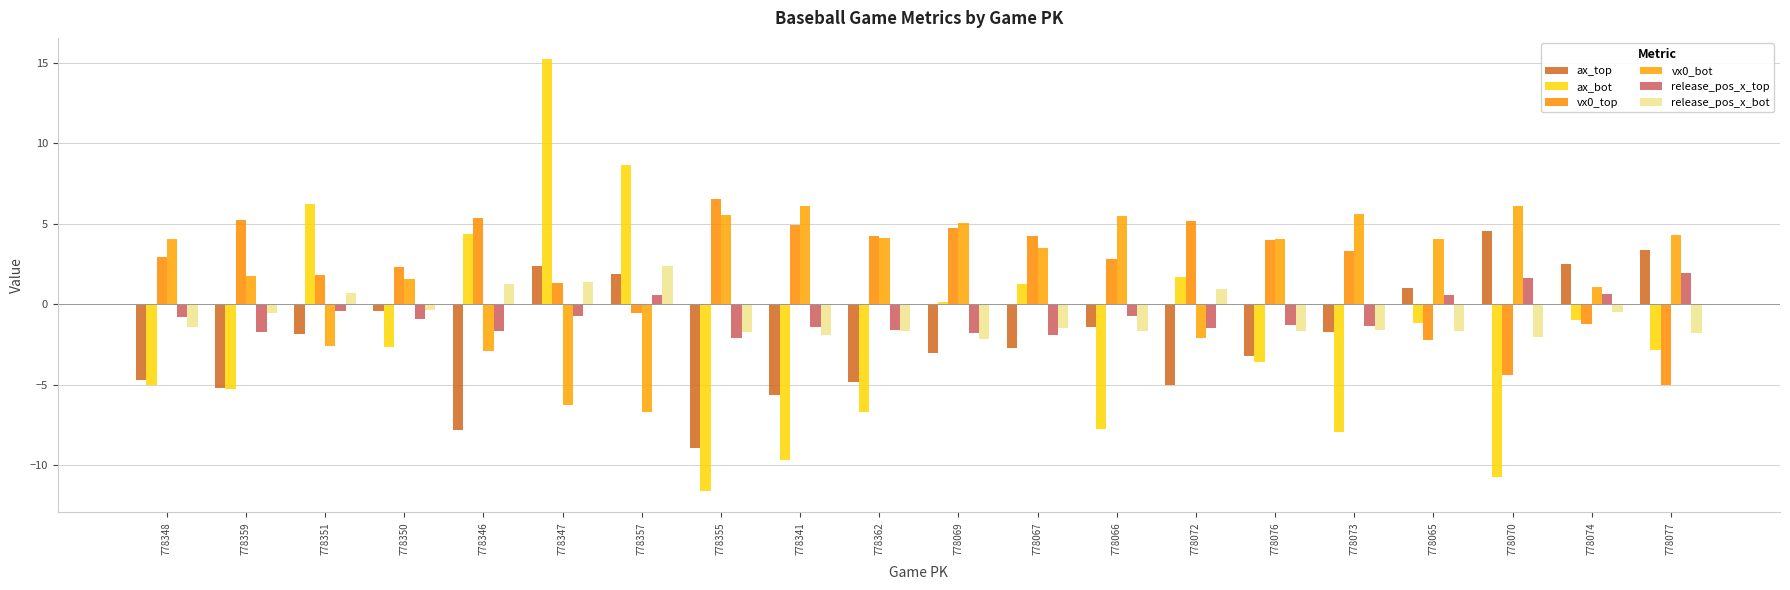

At which label does vx0_bot first exceed 4?

778348